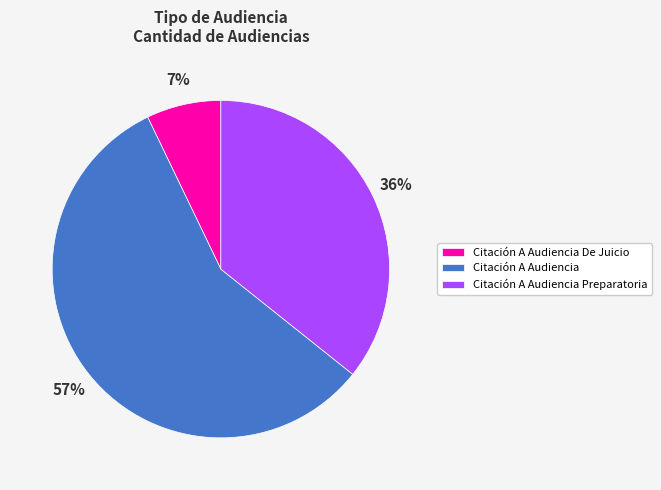

How many segments does this pie chart have?

3